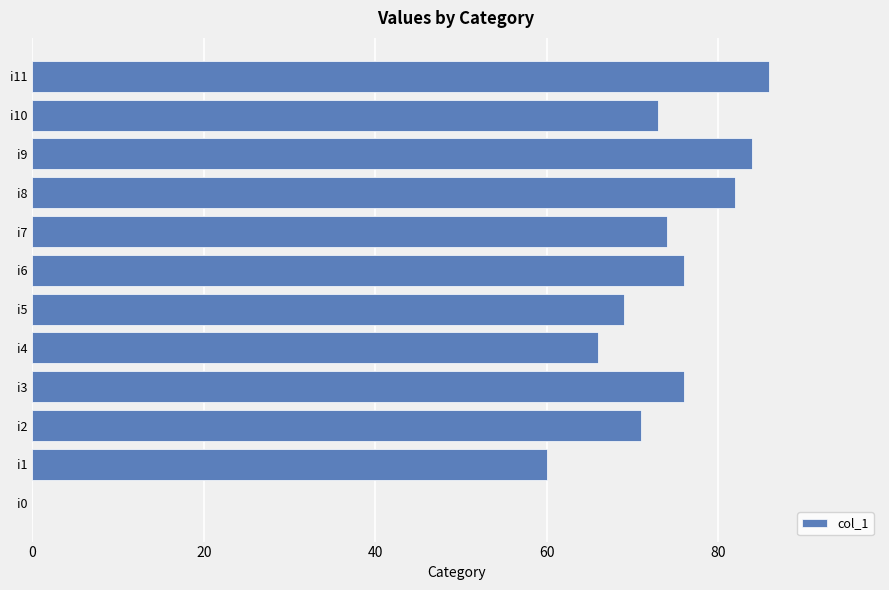

True or false: the data shows 76 at i6.

True